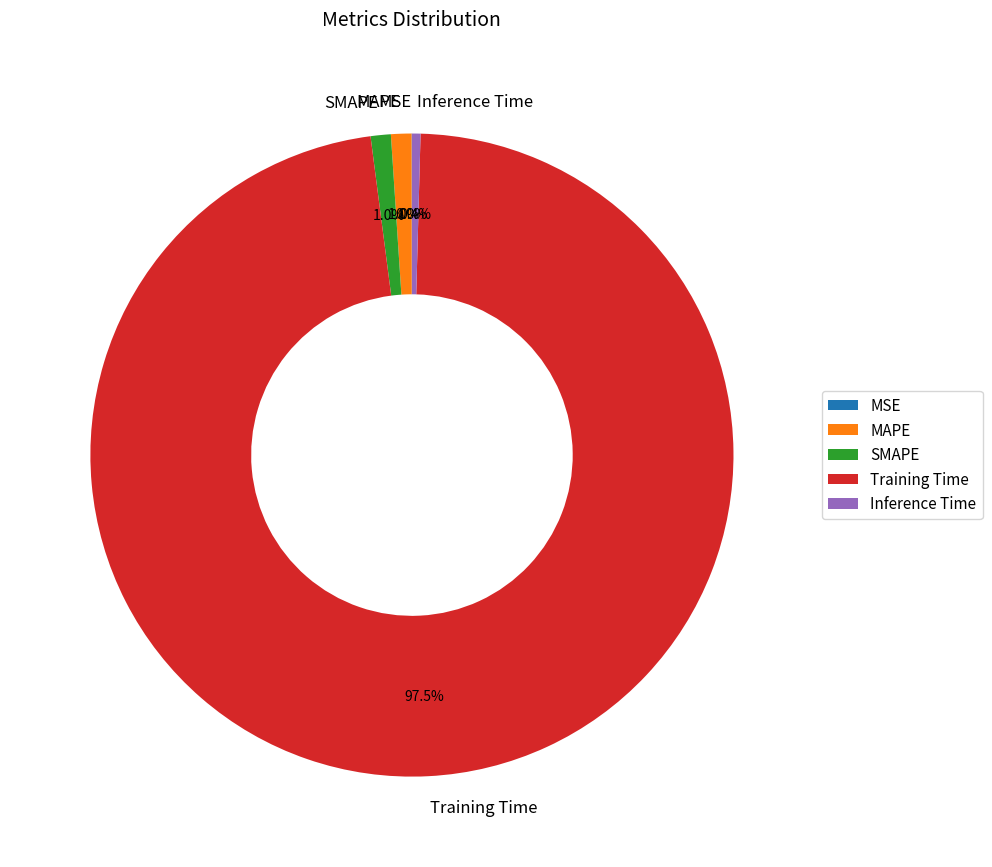

What is the majority slice?

Training Time